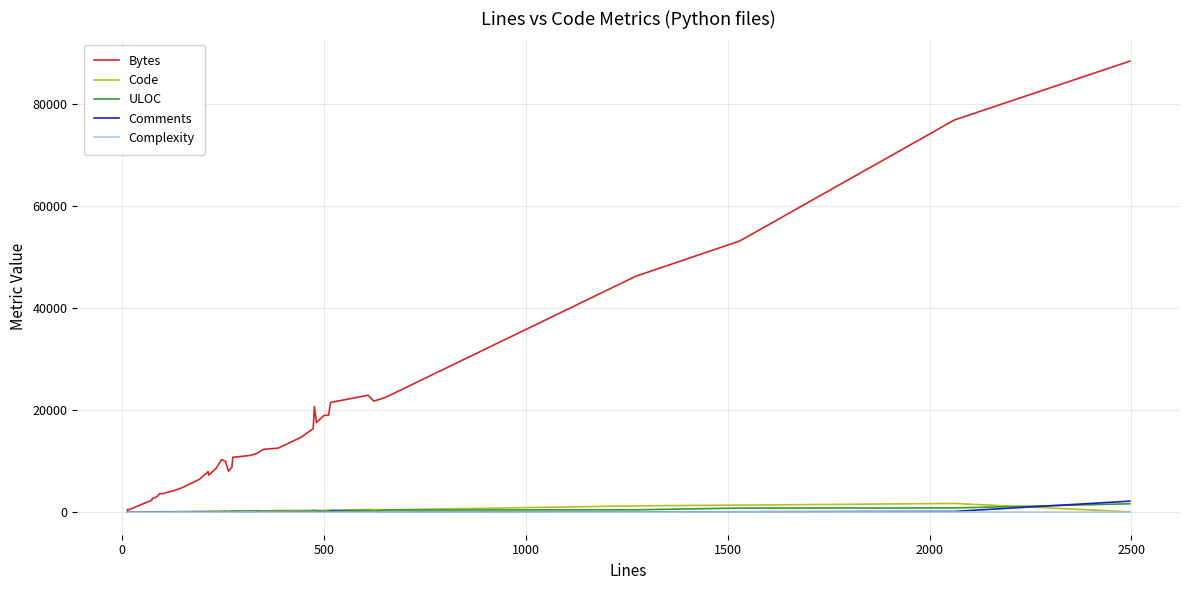

What is the value of the Complexity point at the 20th from the left?

6